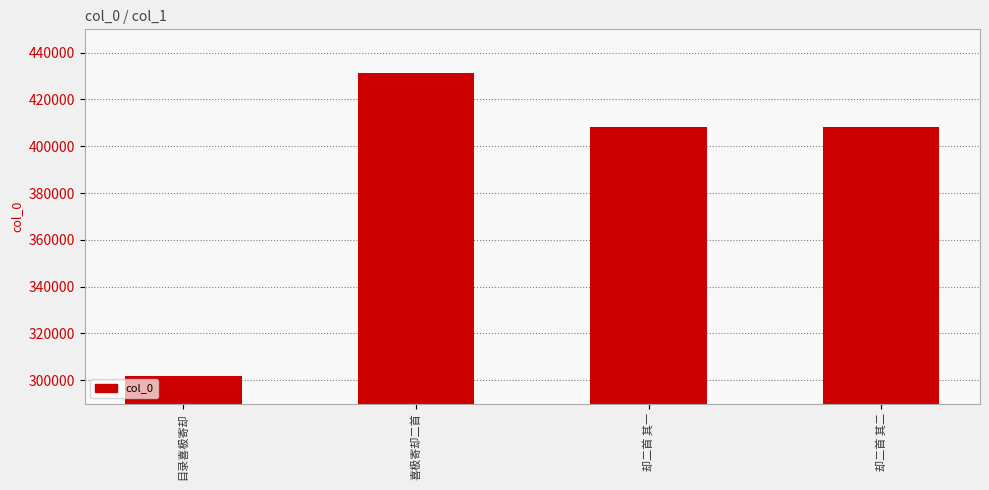

Where does the data first go above 408334?

喜极寄却二首